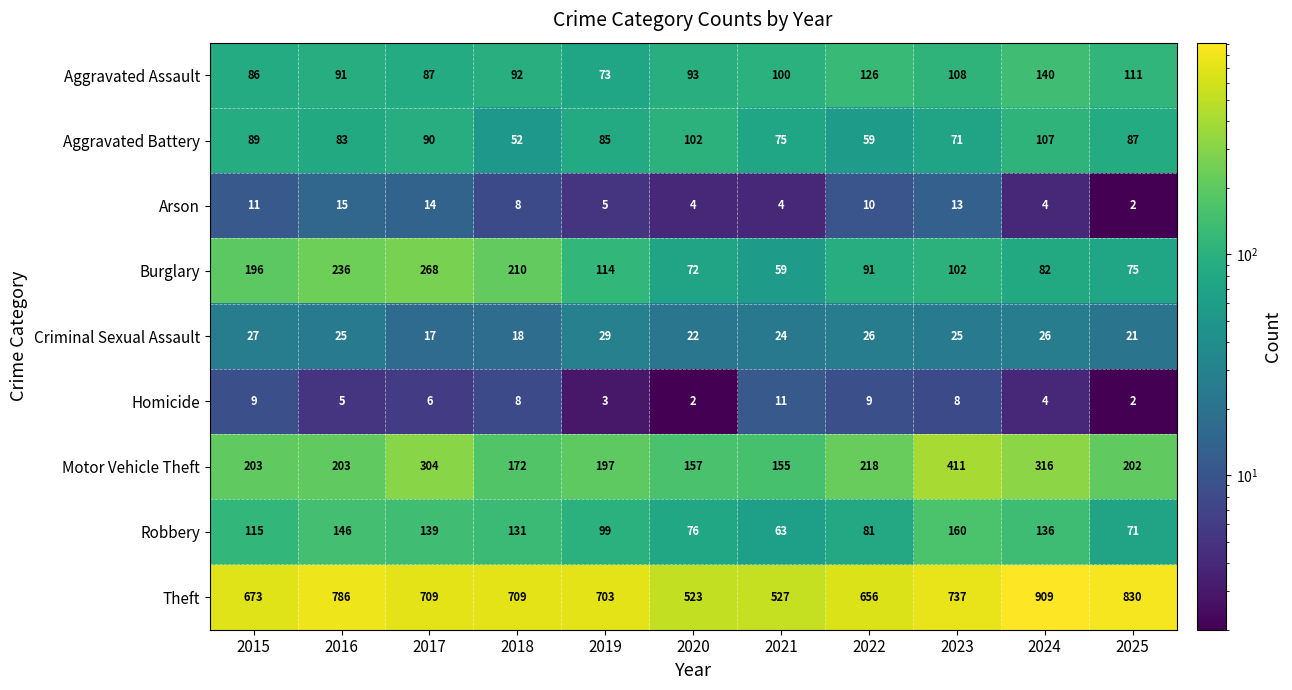

Where does the Homicide series first go above 6?

2015